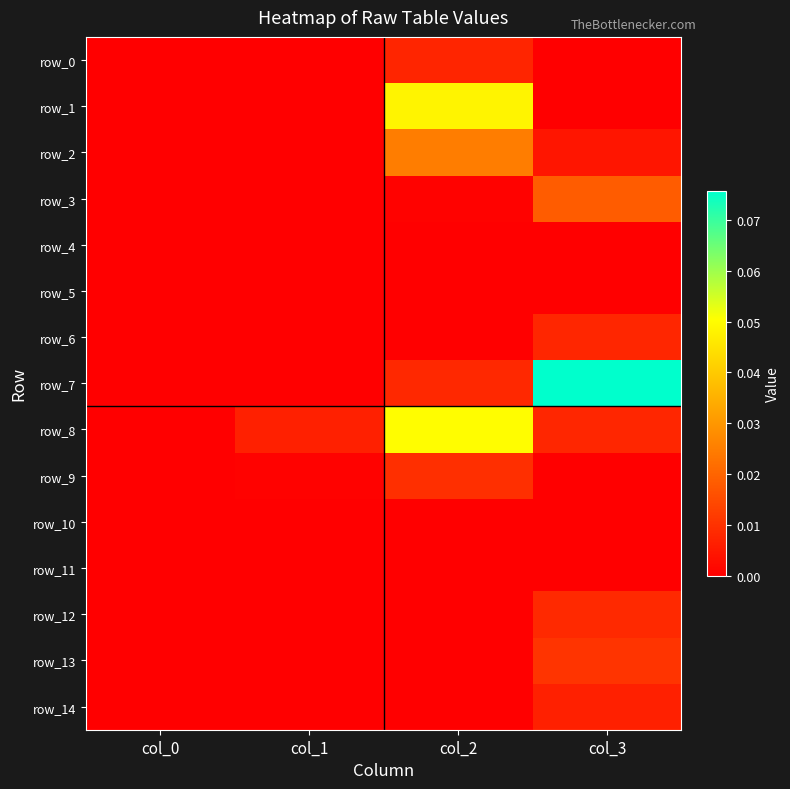

At which category is the sum across all series the highest?

col_2